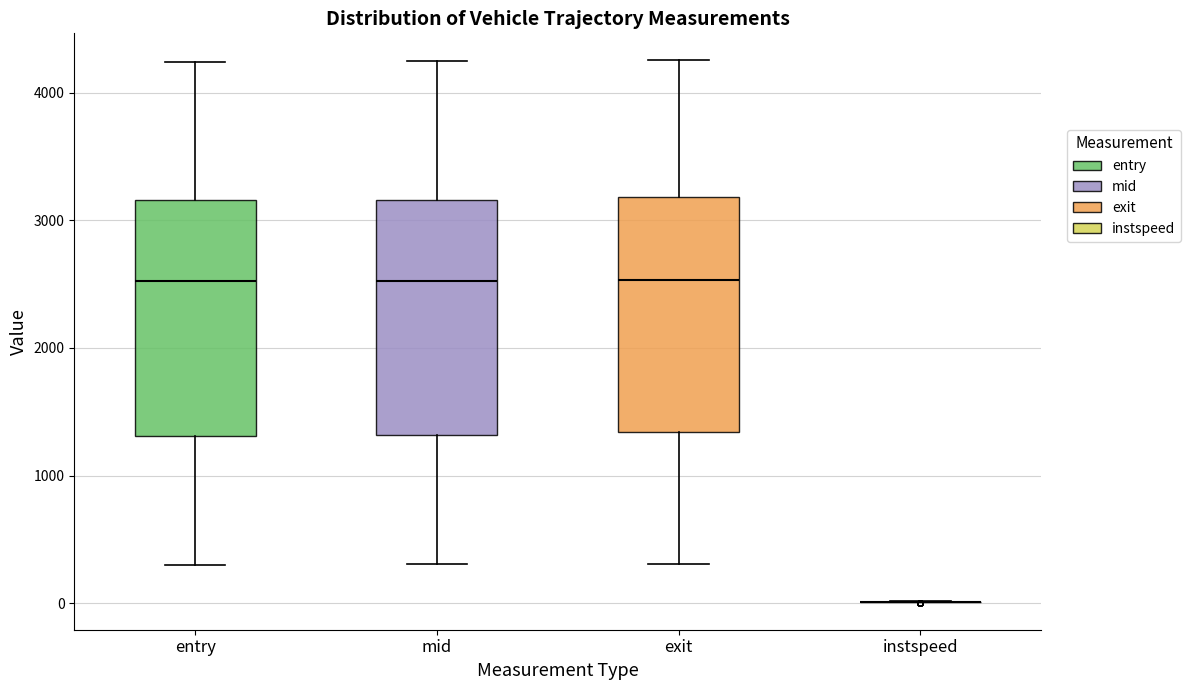

Where does the upper whisker of the box for entry end on the y-axis? The values are not printed on the chart, so give them approximately, as read against the axis.

4200